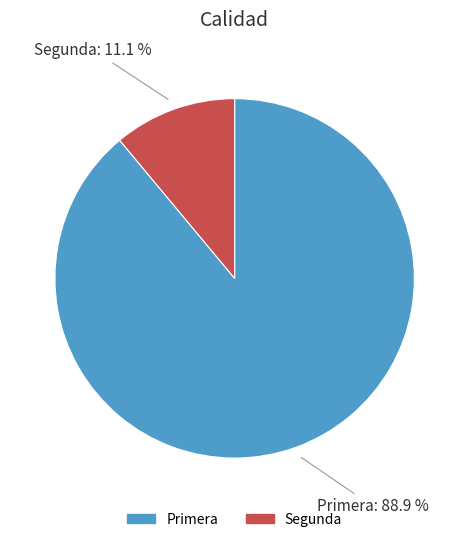

To the nearest percent, what is the average slice percentage?

50%